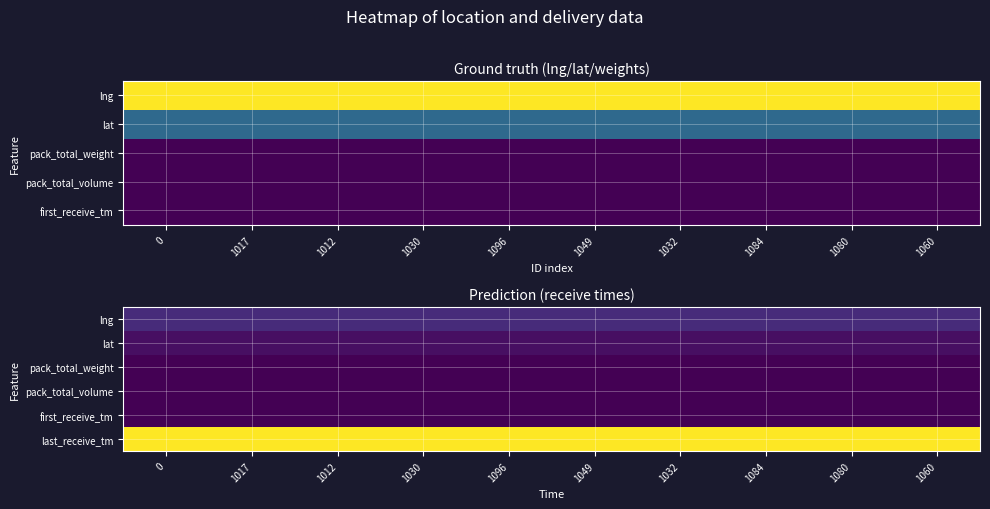

Is the value of lat at 1080 greater than the value of lng at 1096?

No